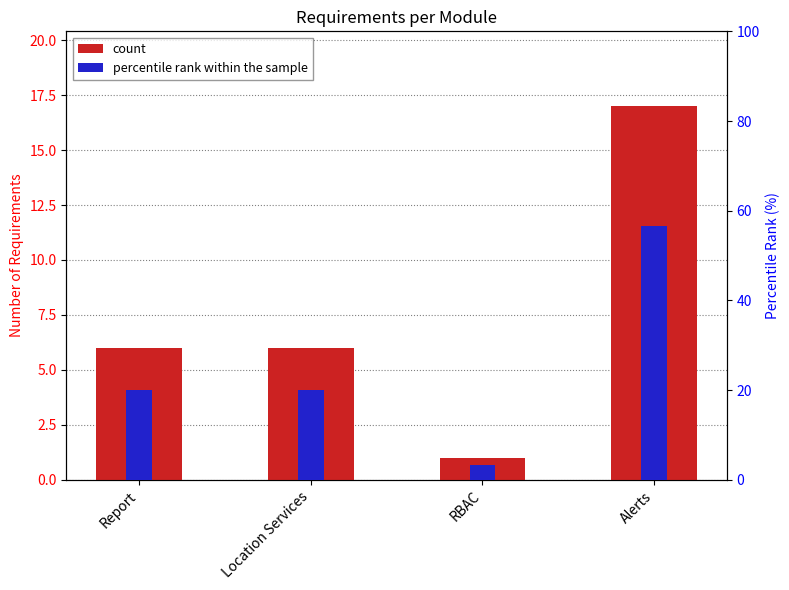

What are all the series names shown in the legend?

count, percentile rank within the sample